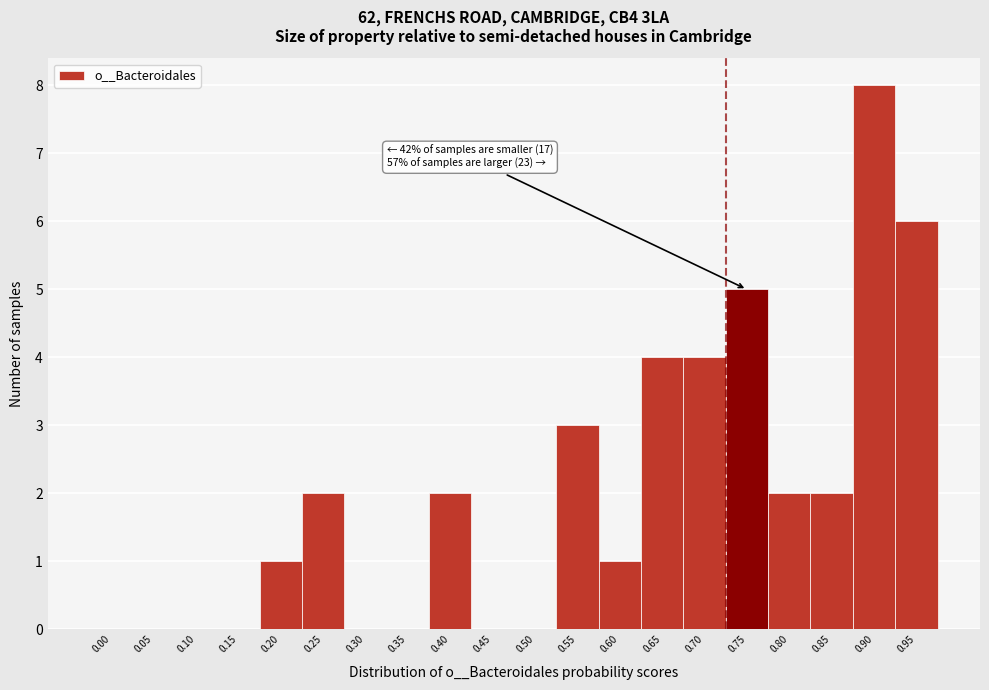

Reading right to left, what are all the values shown in this chart?

0.95=6	0.90=8	0.85=2	0.80=2	0.75=5	0.70=4	0.65=4	0.60=1	0.55=3	0.50=0	0.45=0	0.40=2	0.35=0	0.30=0	0.25=2	0.20=1	0.15=0	0.10=0	0.05=0	0.00=0